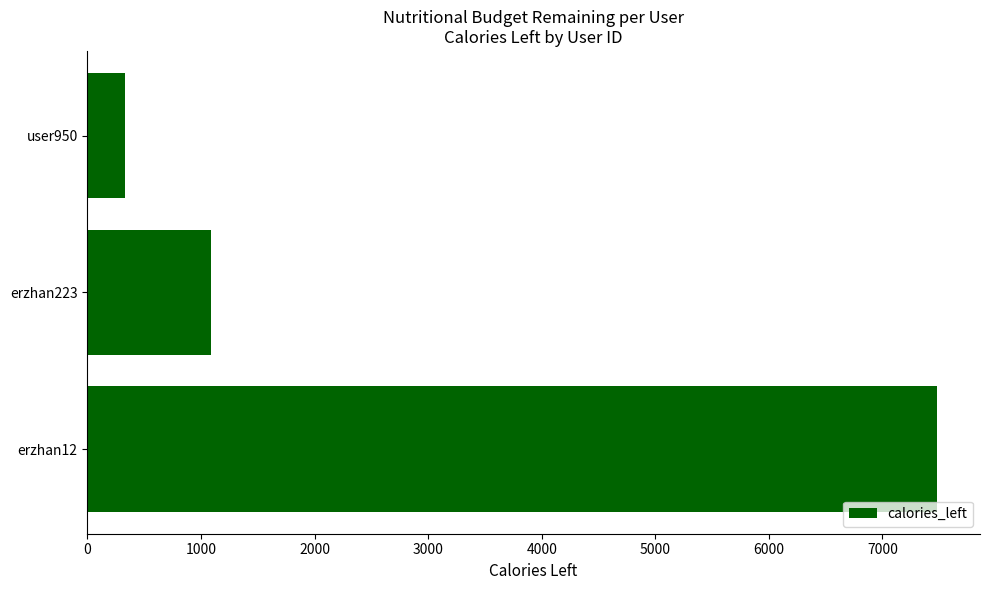

What is the smallest value displayed?

334.3